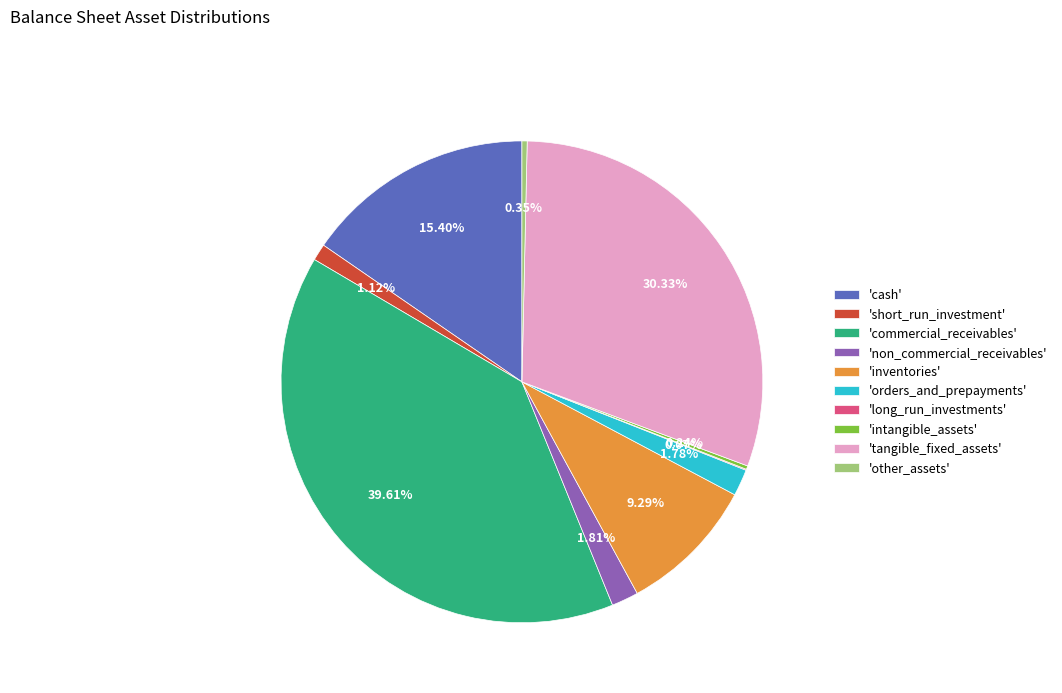

What is the largest slice in the pie chart?

'commercial_receivables'